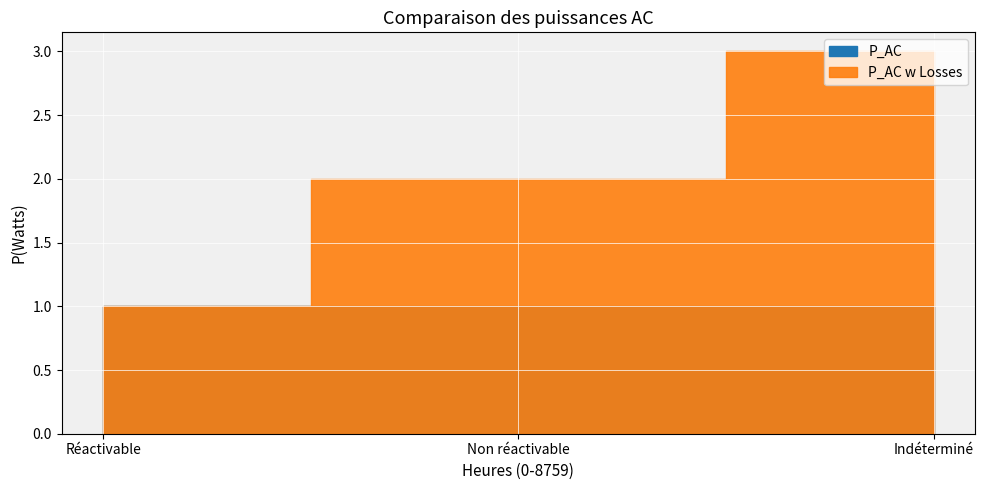

Reading right to left, what are all the values shown in this chart?

P_AC: Indéterminé=1	Non réactivable=1	Réactivable=1
P_AC w Losses: Indéterminé=3	Non réactivable=2	Réactivable=1